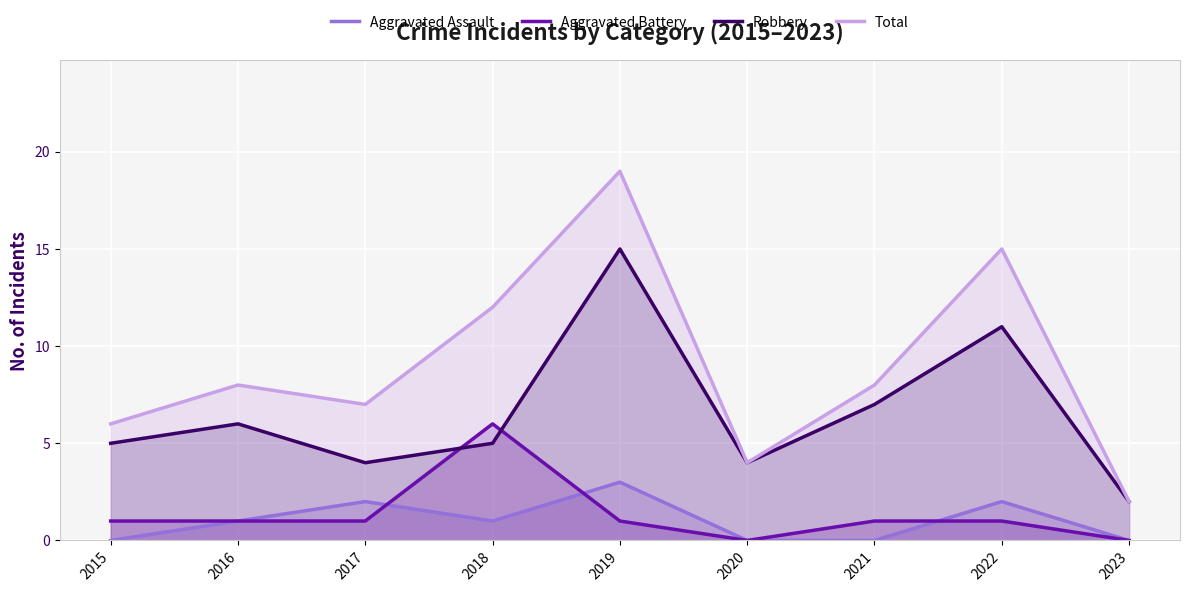

How many times do Aggravated Battery and Robbery cross each other?

2